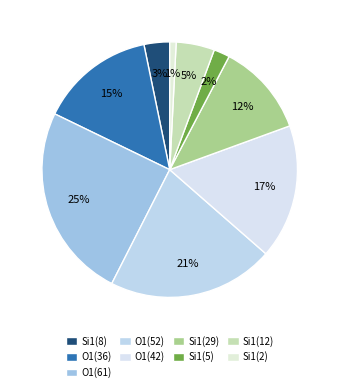

How many segments does this pie chart have?

9